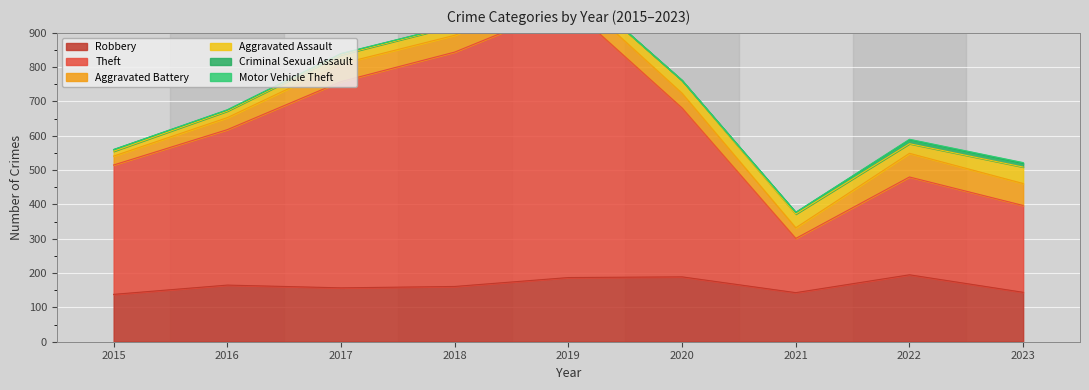

Where does the Theft series first go above 453?

2017